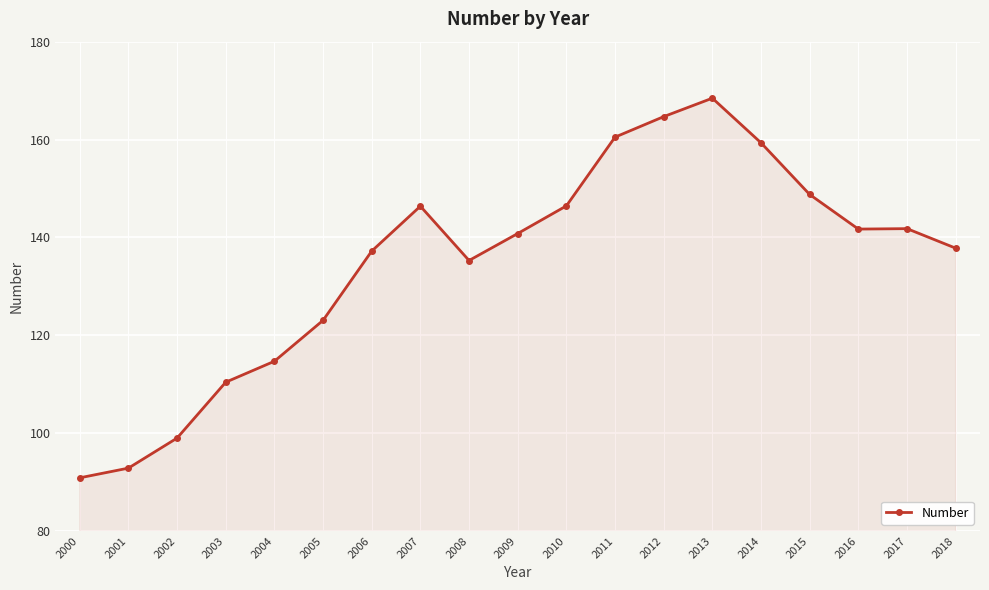

What is the ratio of the value at 2015 to the value at 2016?

1.0